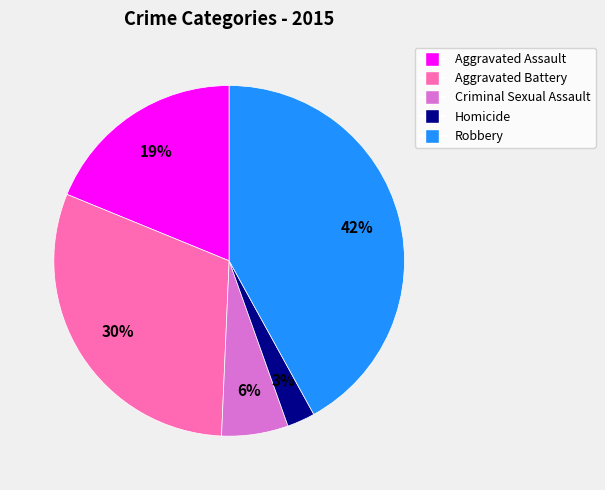

Does Aggravated Battery represent more than half of the total?

No